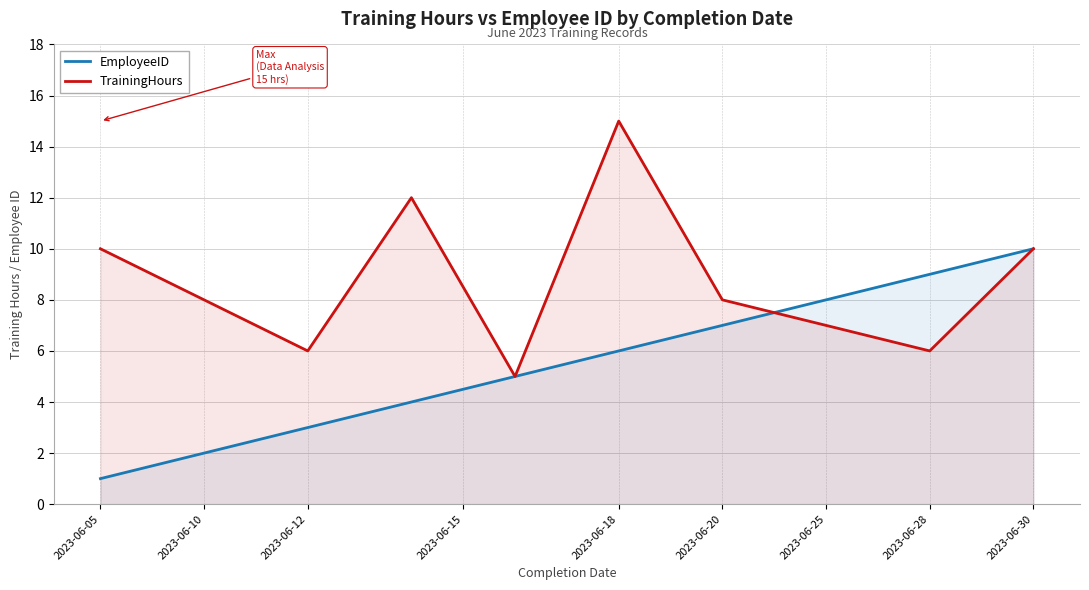

Reading left to right, what are all the values shown in this chart?

EmployeeID: 1	2	3	4	5	6	7	8	9	10
TrainingHours: 10	8	6	12	5	15	8	7	6	10